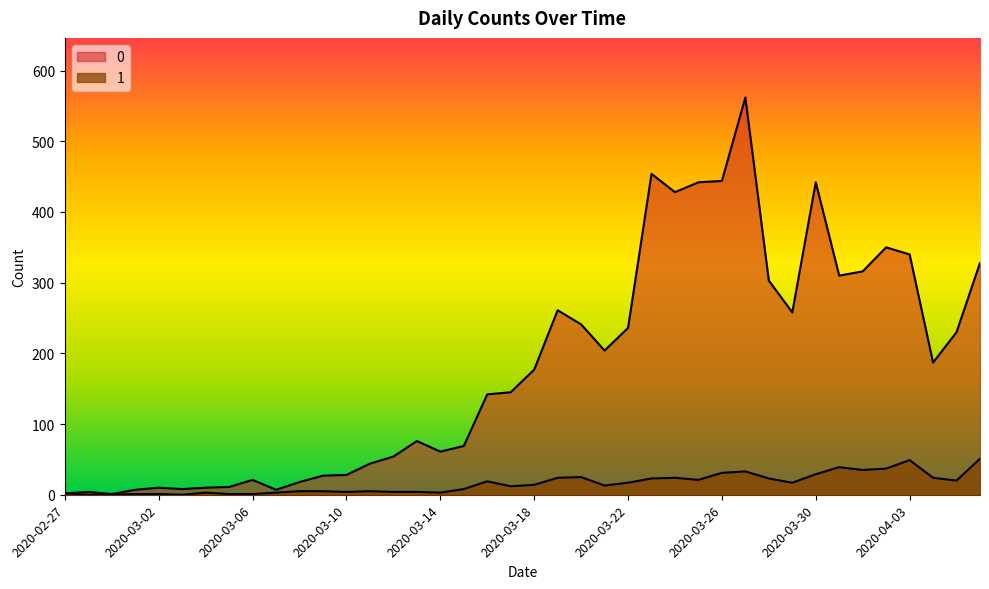

True or false: 0 and 1 cross at least once.

False